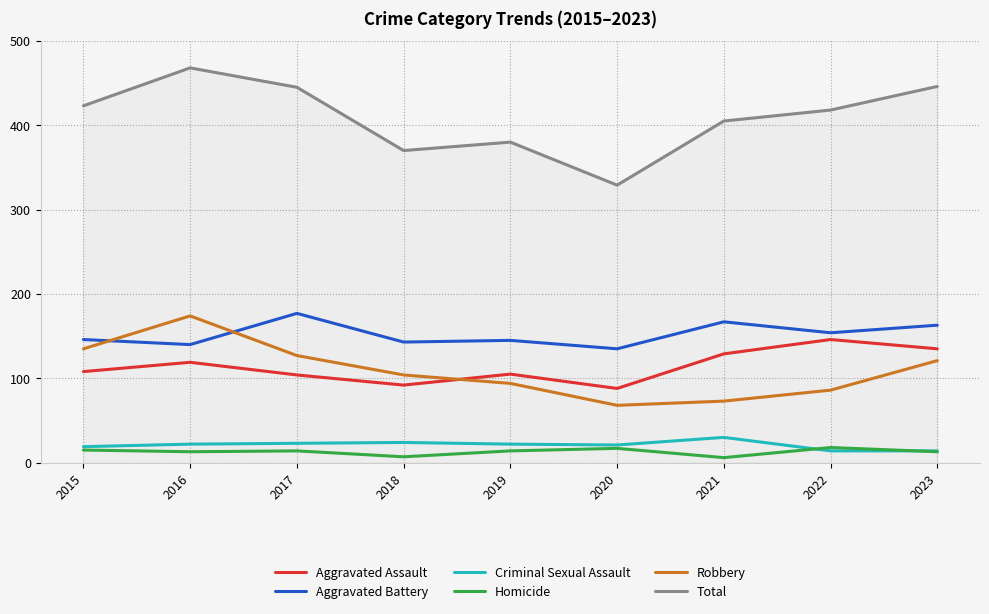

What are all the series names shown in the legend?

Aggravated Assault, Aggravated Battery, Criminal Sexual Assault, Homicide, Robbery, Total